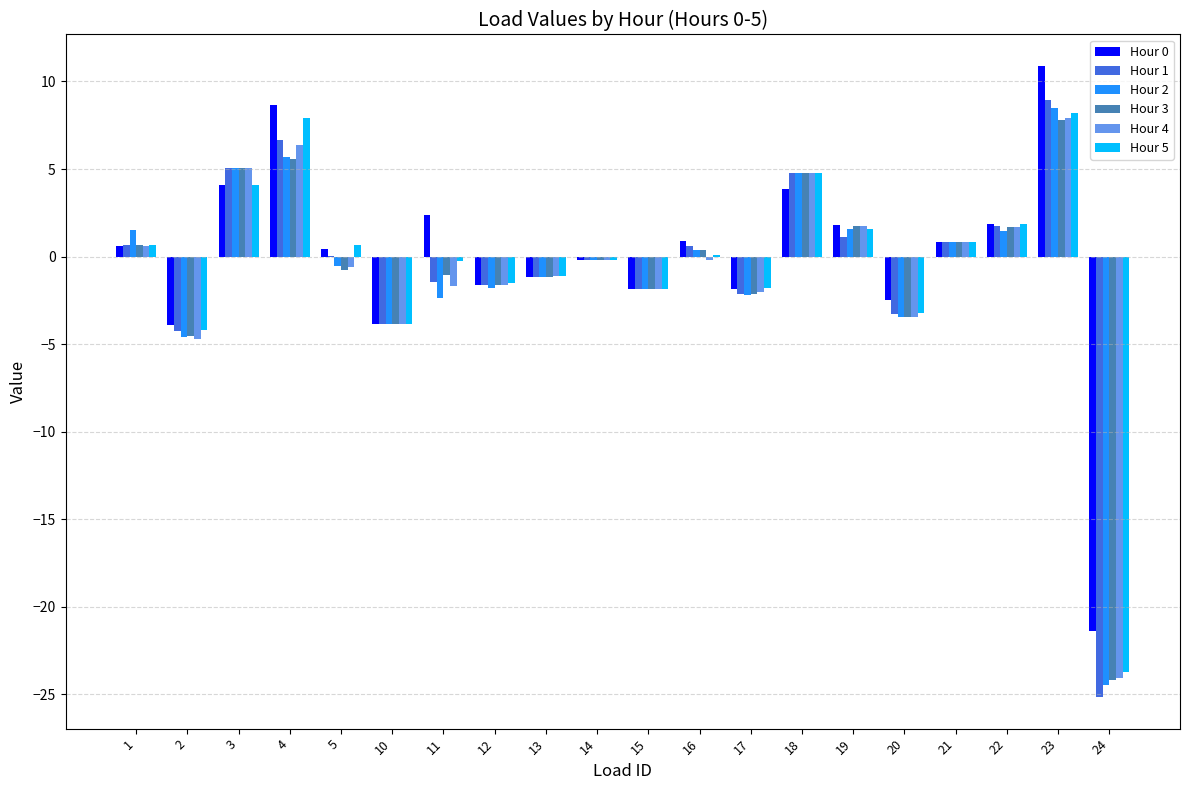

Is it true that Hour 1 equals 6.7 at 4?

True